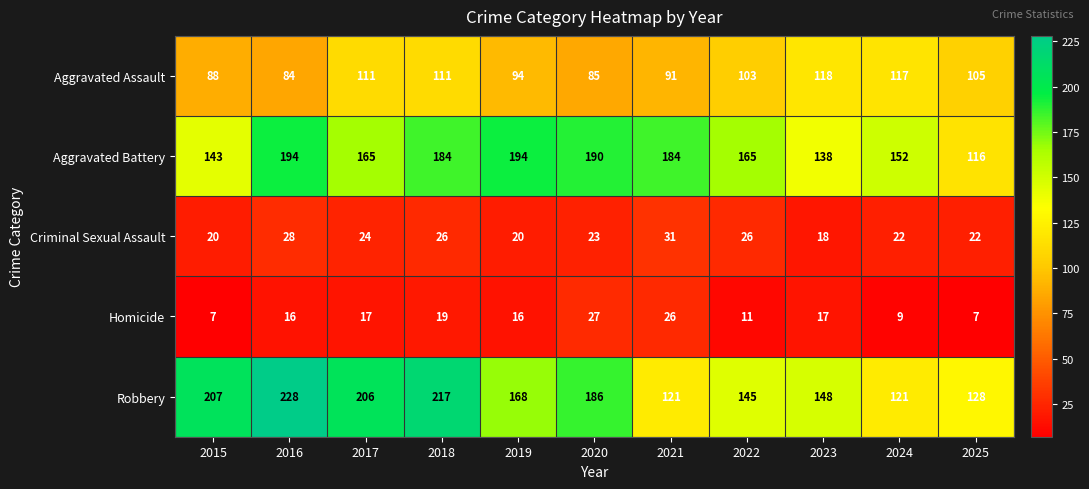

What is the minimum value shown in the chart?

7